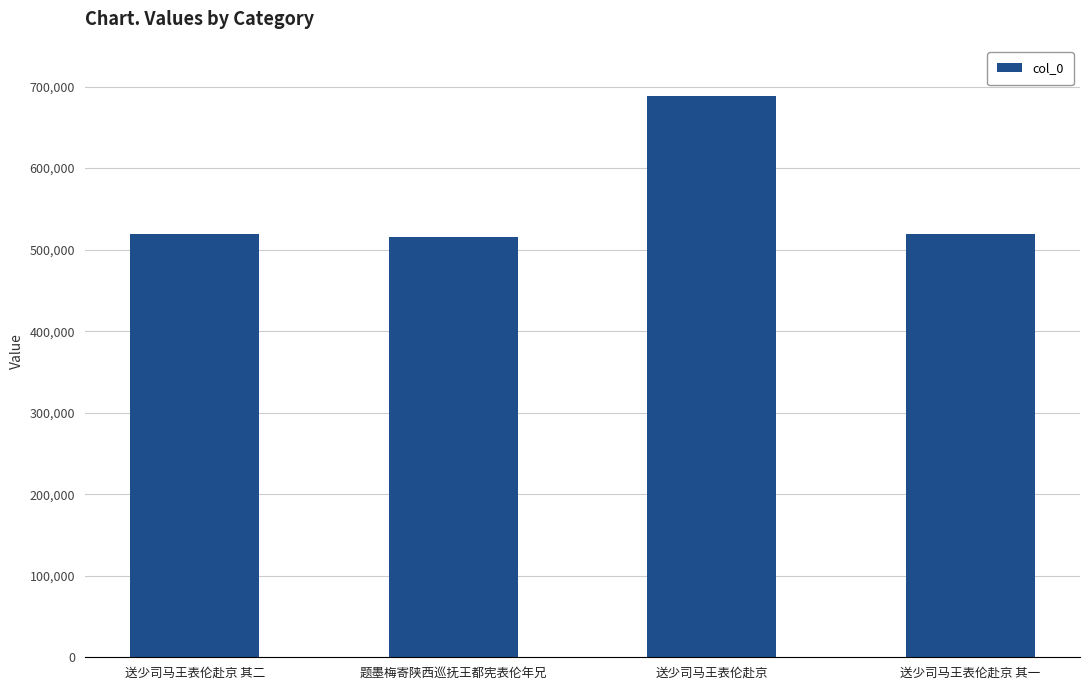

Count the number of categories in the chart.

4